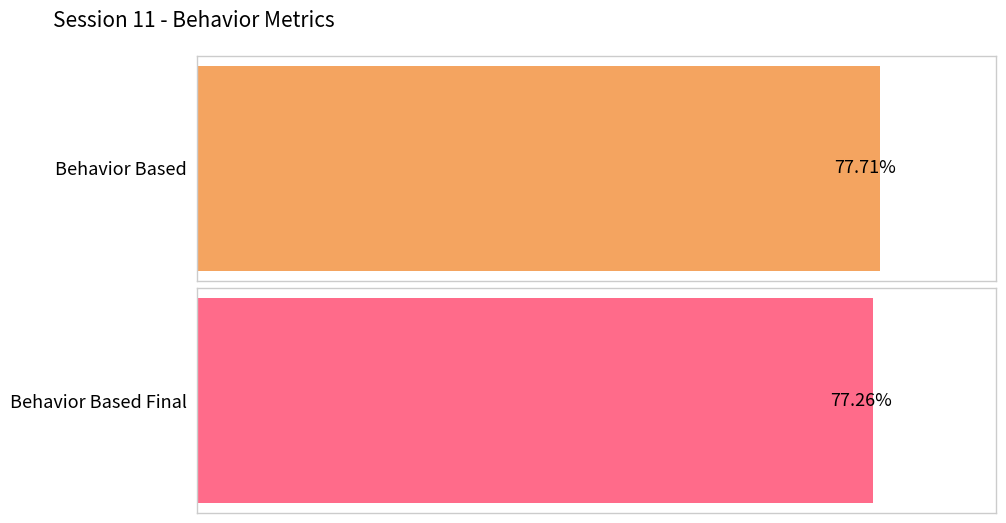

Which series has the largest total across all categories?

behavior_based